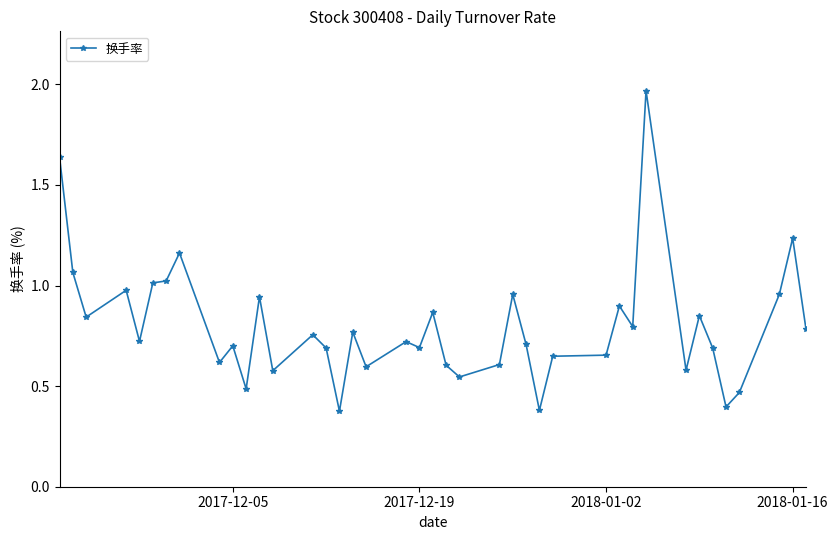

What is the sum of all values?

32.0